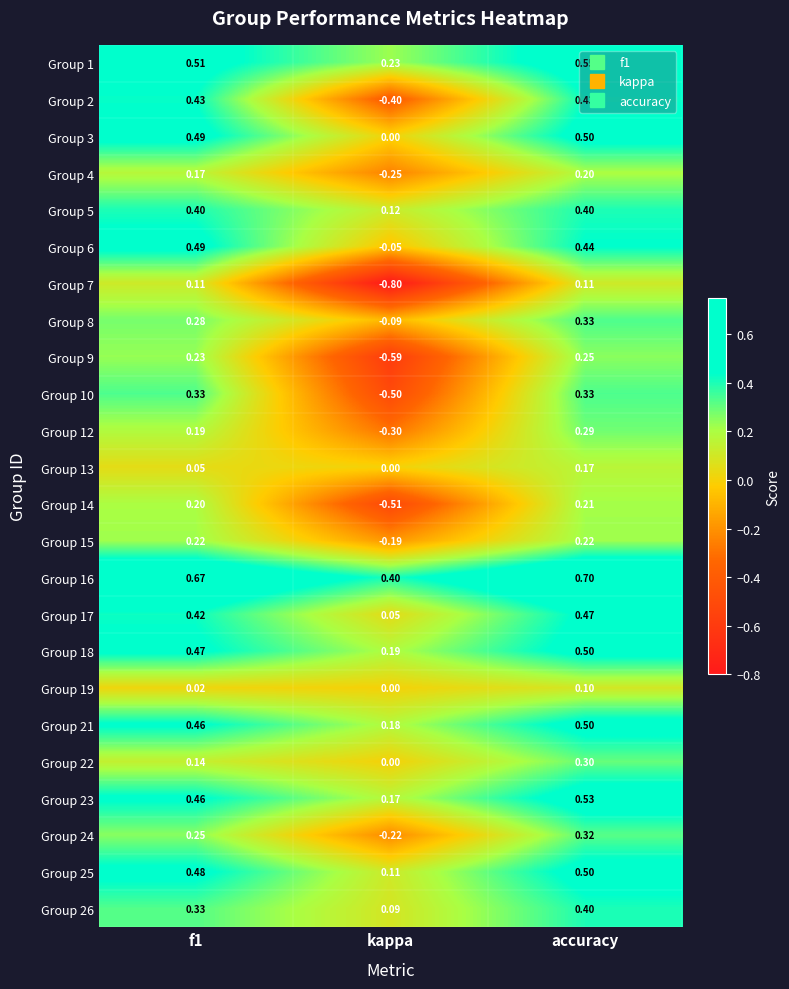

Is the value of Group 13 at f1 greater than the value of Group 10 at kappa?

Yes